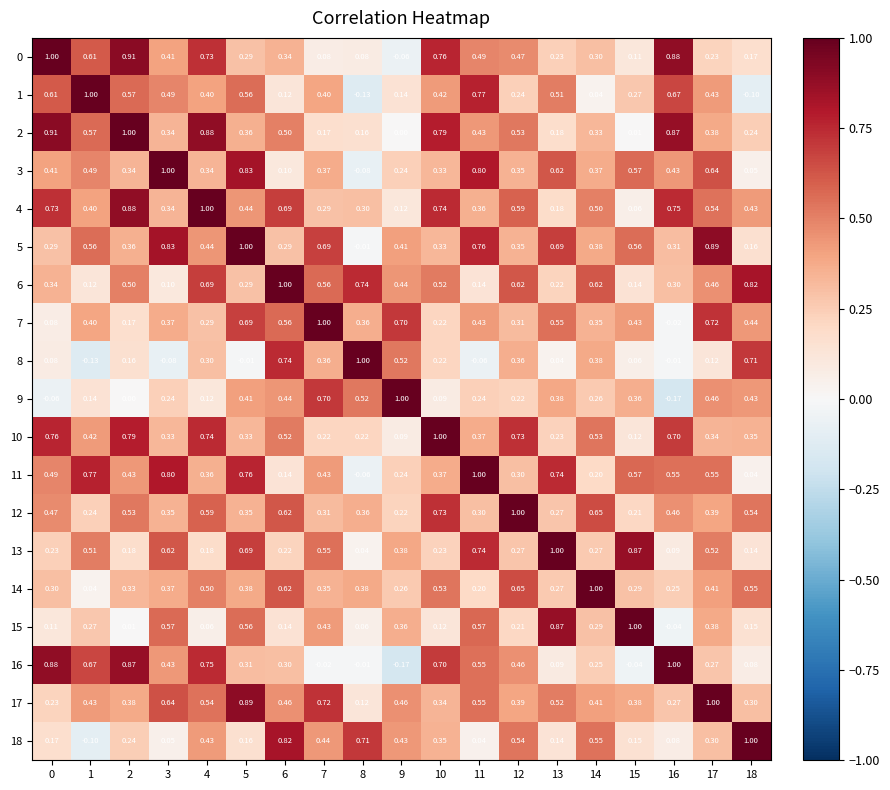

Is the value of 13 at 0 greater than the value of 11 at 16?

No